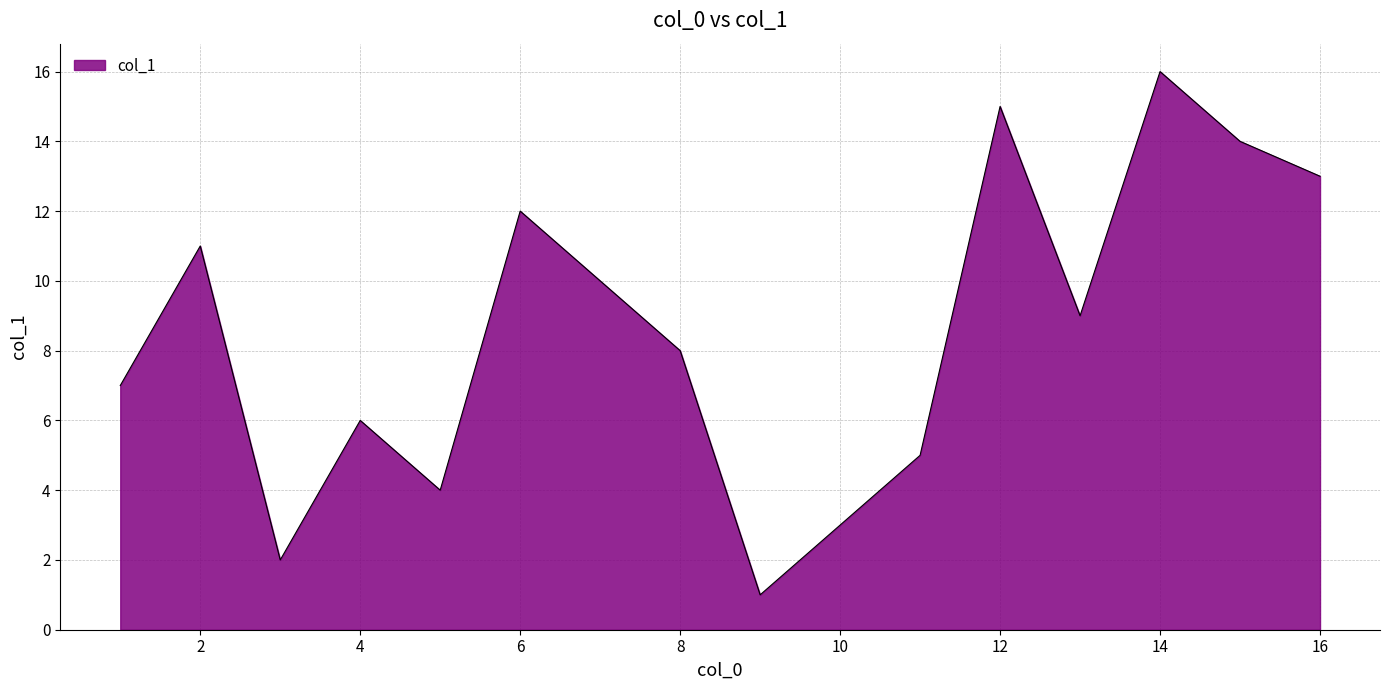

What is the difference between the maximum and minimum values?

15